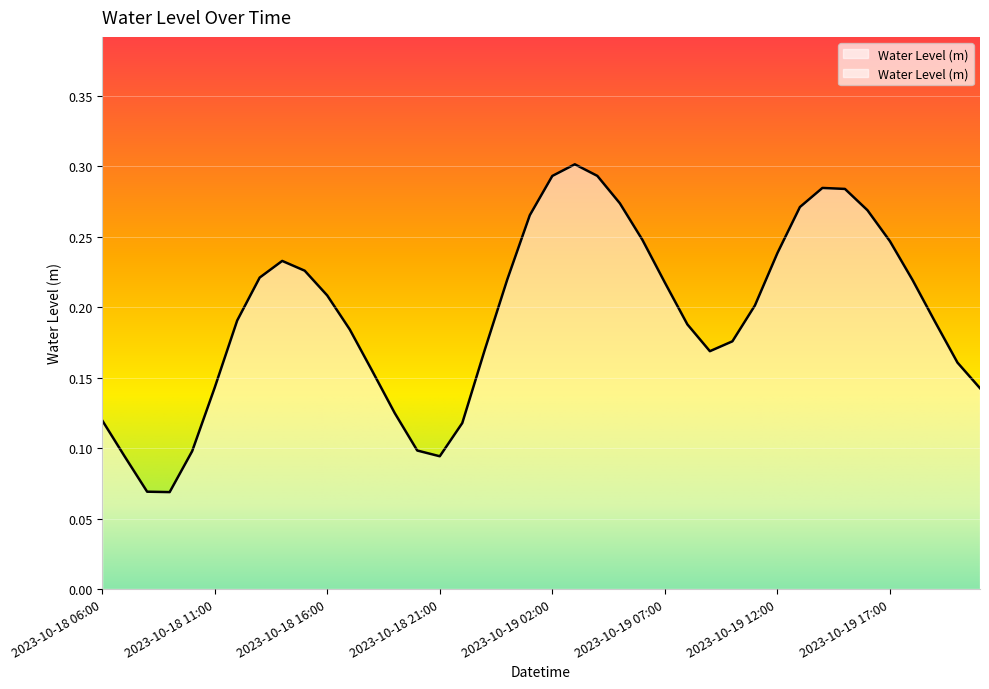

List the labels in order of value, largest first.

2023-10-19 03:00, 2023-10-19 04:00, 2023-10-19 02:00, 2023-10-19 14:00, 2023-10-19 15:00, 2023-10-19 05:00, 2023-10-19 13:00, 2023-10-19 16:00, 2023-10-19 01:00, 2023-10-19 06:00, 2023-10-19 17:00, 2023-10-19 12:00, 2023-10-18 14:00, 2023-10-18 15:00, 2023-10-18 13:00, 2023-10-19 00:00, 2023-10-19 18:00, 2023-10-19 07:00, 2023-10-18 16:00, 2023-10-19 11:00, 2023-10-18 12:00, 2023-10-19 19:00, 2023-10-19 08:00, 2023-10-18 17:00, 2023-10-19 10:00, 2023-10-18 23:00, 2023-10-19 09:00, 2023-10-19 20:00, 2023-10-18 18:00, 2023-10-18 11:00, 2023-10-19 21:00, 2023-10-18 19:00, 2023-10-18 06:00, 2023-10-18 22:00, 2023-10-18 20:00, 2023-10-18 10:00, 2023-10-18 21:00, 2023-10-18 07:00, 2023-10-18 08:00, 2023-10-18 09:00